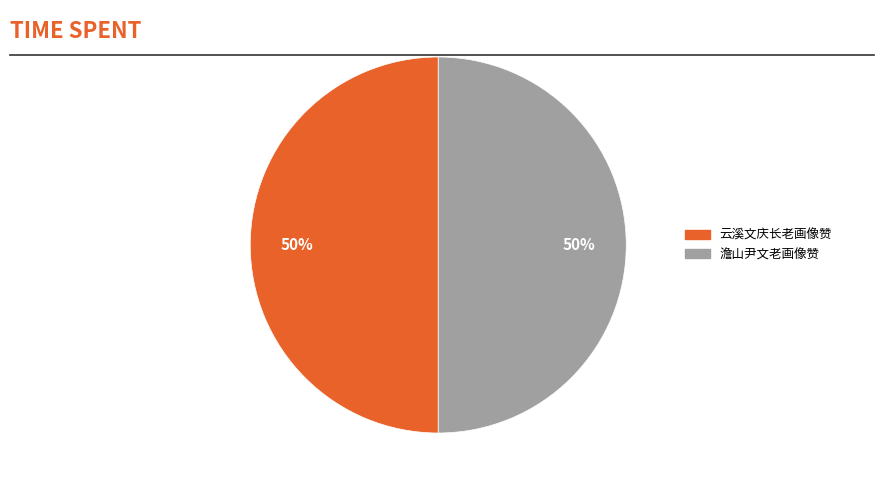

To the nearest percent, what is the average slice percentage?

50%